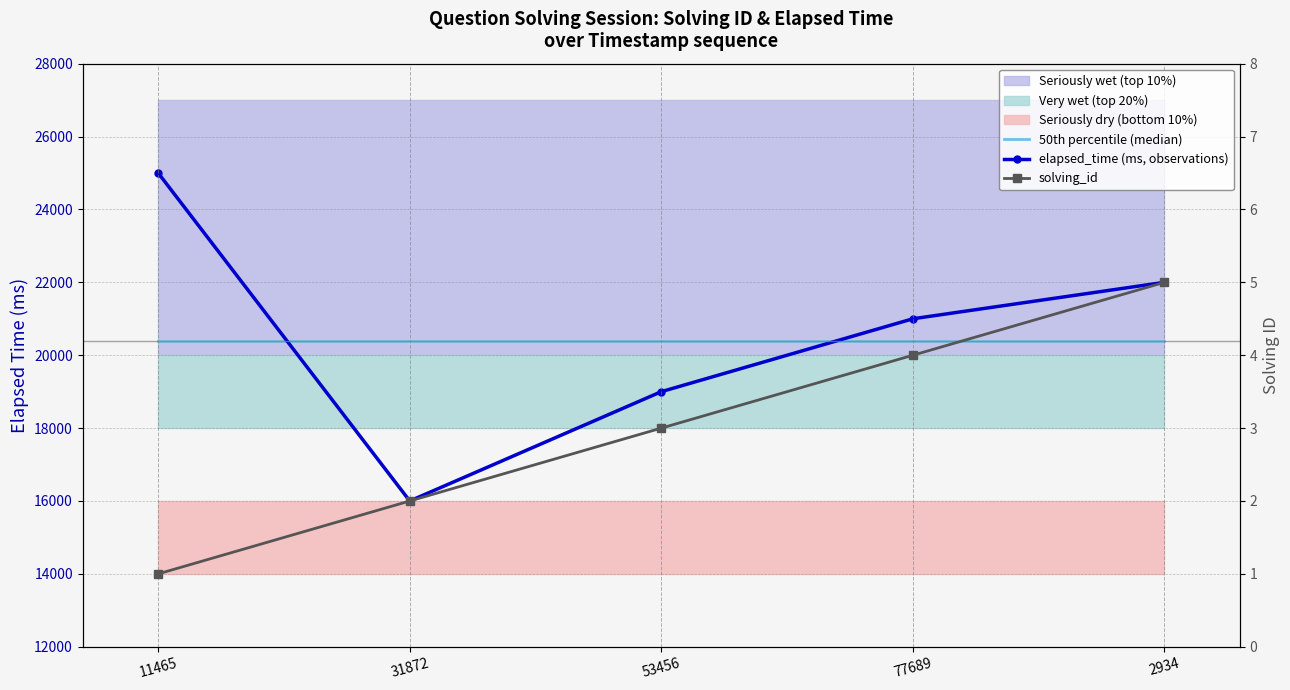

In elapsed_time (ms, observations), how many points are lower than both neighbors (excluding endpoints)?

1